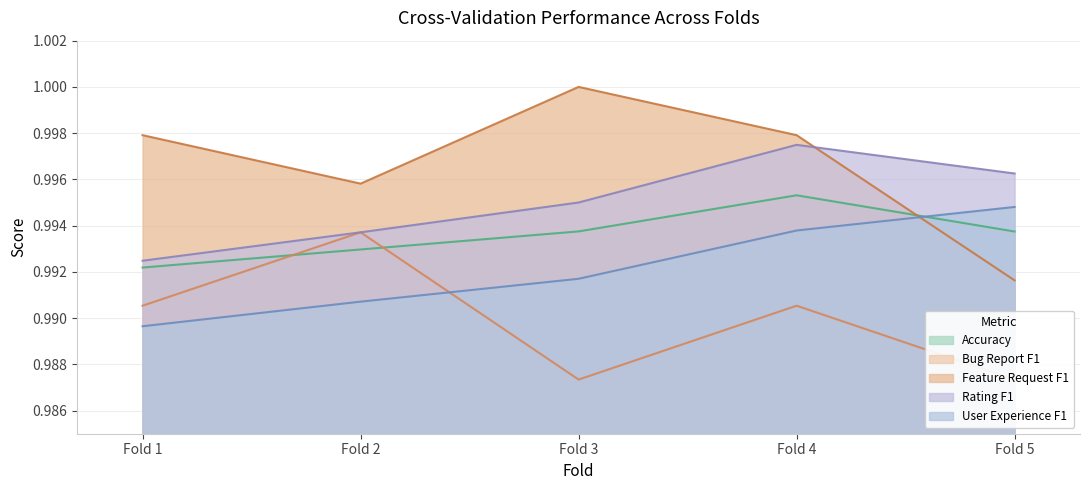

Rank the series by their average value, from highest to lowest.

Feature Request F1, Rating F1, Accuracy, User Experience F1, Bug Report F1